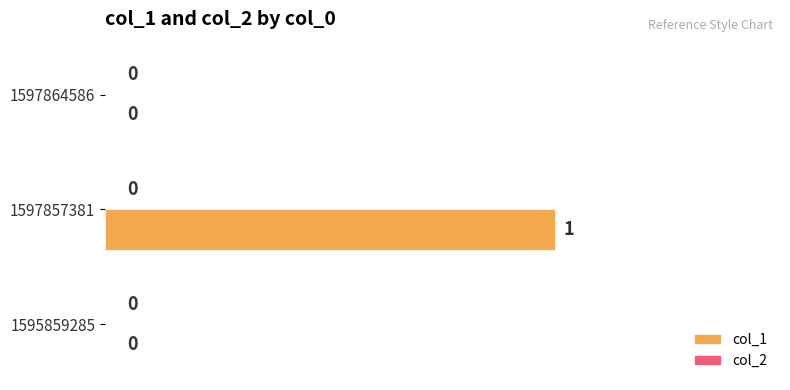

The value at 1595859285 is 0. True or false?

True